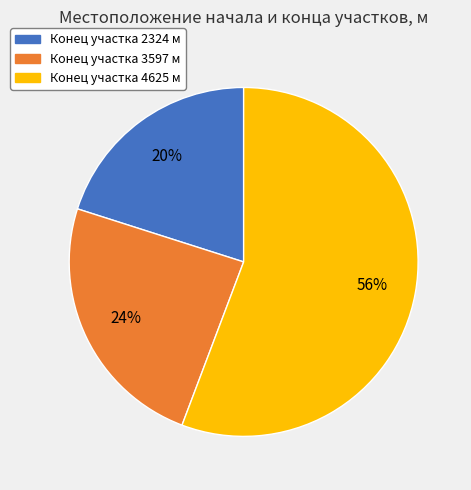

Is it true that Конец участка 3597 м is 24% of the pie?

True